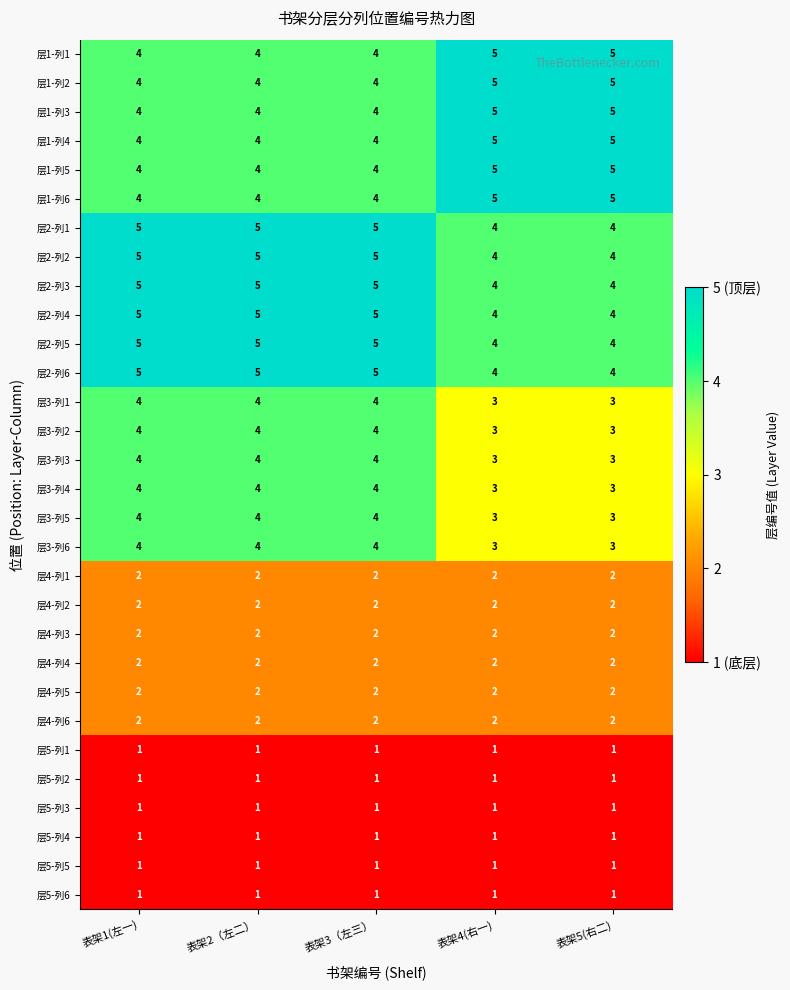

What is the average value of the 层3-列1 series?

4